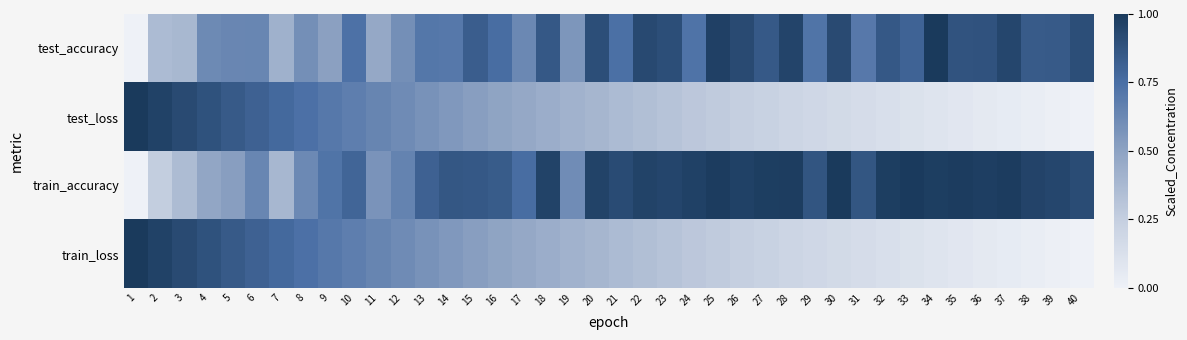

Reading left to right, transcribe all the data shown in this chart.

test_accuracy: 1=0.0	2=0.4	3=0.4	4=0.6	5=0.6	6=0.6	7=0.4	8=0.6	9=0.5	10=0.7	11=0.5	12=0.6	13=0.7	14=0.7	15=0.8	16=0.8	17=0.6	18=0.9	19=0.6	20=0.9	21=0.7	22=0.9	23=0.9	24=0.7	25=1.0	26=0.9	27=0.8	28=0.9	29=0.7	30=0.9	31=0.7	32=0.9	33=0.8	34=1.0	35=0.9	36=0.9	37=0.9	38=0.8	39=0.8	40=0.9
test_loss: 1=1.0	2=1.0	3=0.9	4=0.9	5=0.8	6=0.8	7=0.8	8=0.7	9=0.7	10=0.7	11=0.6	12=0.6	13=0.6	14=0.6	15=0.5	16=0.5	17=0.5	18=0.4	19=0.4	20=0.4	21=0.4	22=0.3	23=0.3	24=0.3	25=0.3	26=0.2	27=0.2	28=0.2	29=0.2	30=0.2	31=0.1	32=0.1	33=0.1	34=0.1	35=0.1	36=0.1	37=0.0	38=0.0	39=0.0	40=0.0
train_accuracy: 1=0.0	2=0.3	3=0.4	4=0.5	5=0.5	6=0.6	7=0.4	8=0.6	9=0.7	10=0.8	11=0.6	12=0.6	13=0.8	14=0.9	15=0.9	16=0.8	17=0.8	18=1.0	19=0.6	20=1.0	21=0.9	22=1.0	23=0.9	24=1.0	25=1.0	26=1.0	27=1.0	28=1.0	29=0.9	30=1.0	31=0.9	32=1.0	33=1.0	34=1.0	35=1.0	36=1.0	37=1.0	38=1.0	39=0.9	40=0.9
train_loss: 1=1.0	2=1.0	3=0.9	4=0.9	5=0.8	6=0.8	7=0.8	8=0.7	9=0.7	10=0.7	11=0.6	12=0.6	13=0.6	14=0.6	15=0.5	16=0.5	17=0.5	18=0.4	19=0.4	20=0.4	21=0.4	22=0.3	23=0.3	24=0.3	25=0.3	26=0.2	27=0.2	28=0.2	29=0.2	30=0.2	31=0.1	32=0.1	33=0.1	34=0.1	35=0.1	36=0.1	37=0.0	38=0.0	39=0.0	40=0.0